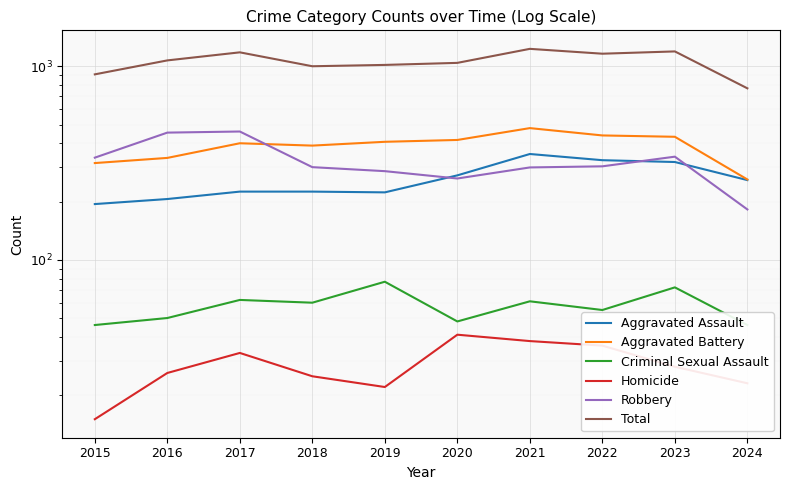

Is this an area chart (filled region under the line)?

No